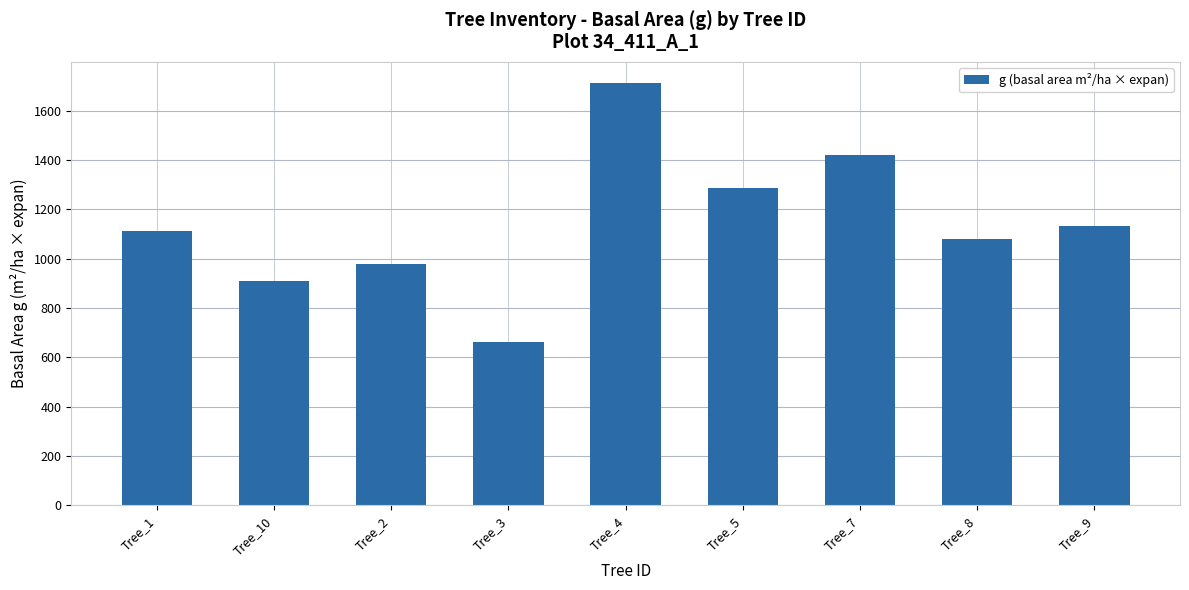

How many data points are less than 1113?

4